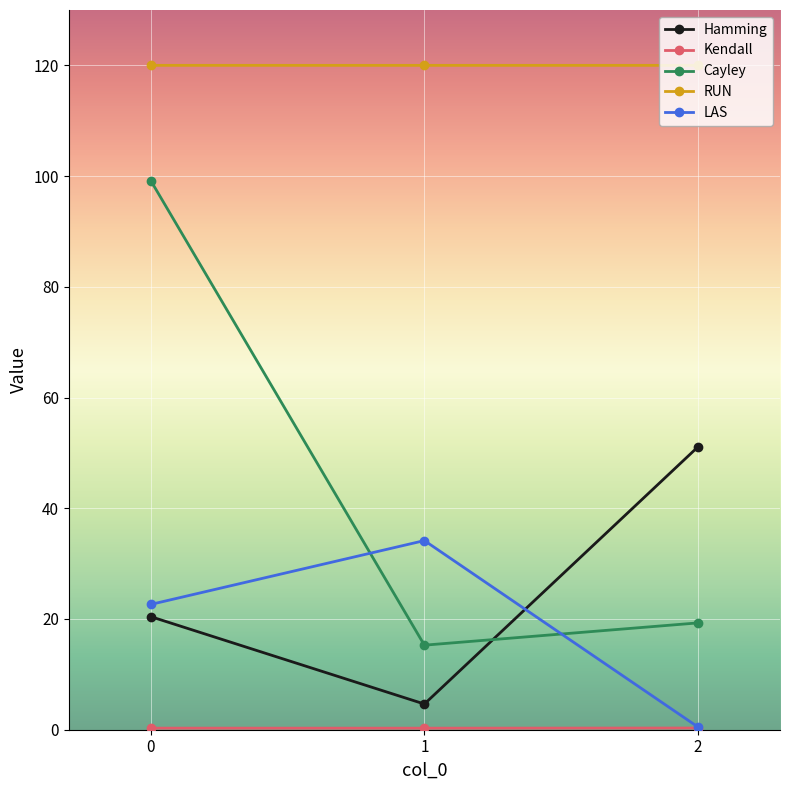

What is the smallest value displayed?

0.3